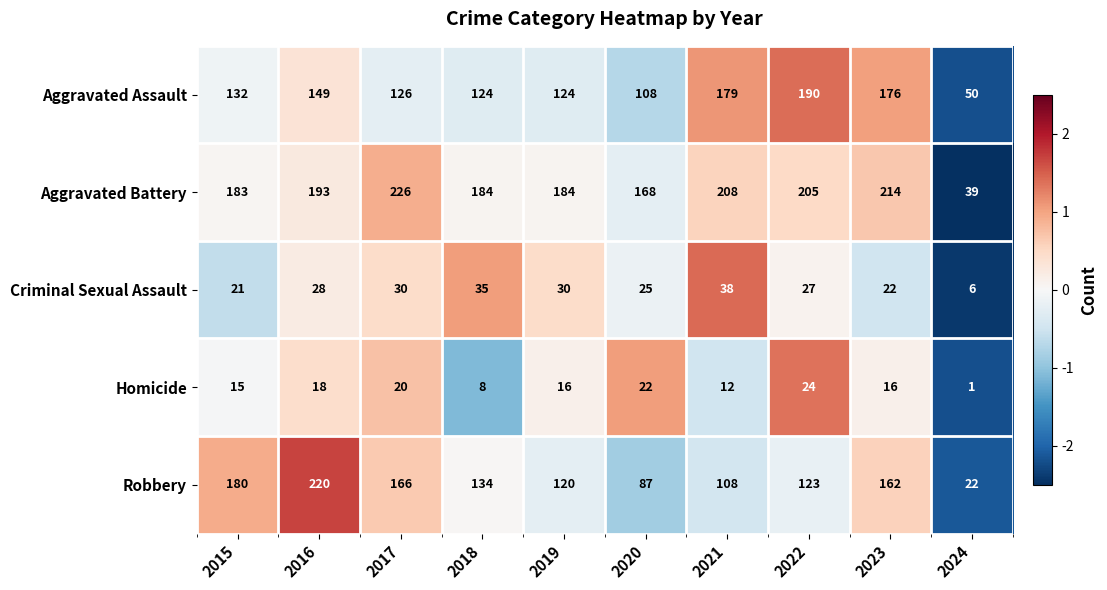

True or false: Aggravated Assault has a value of 176 at 2023.

True